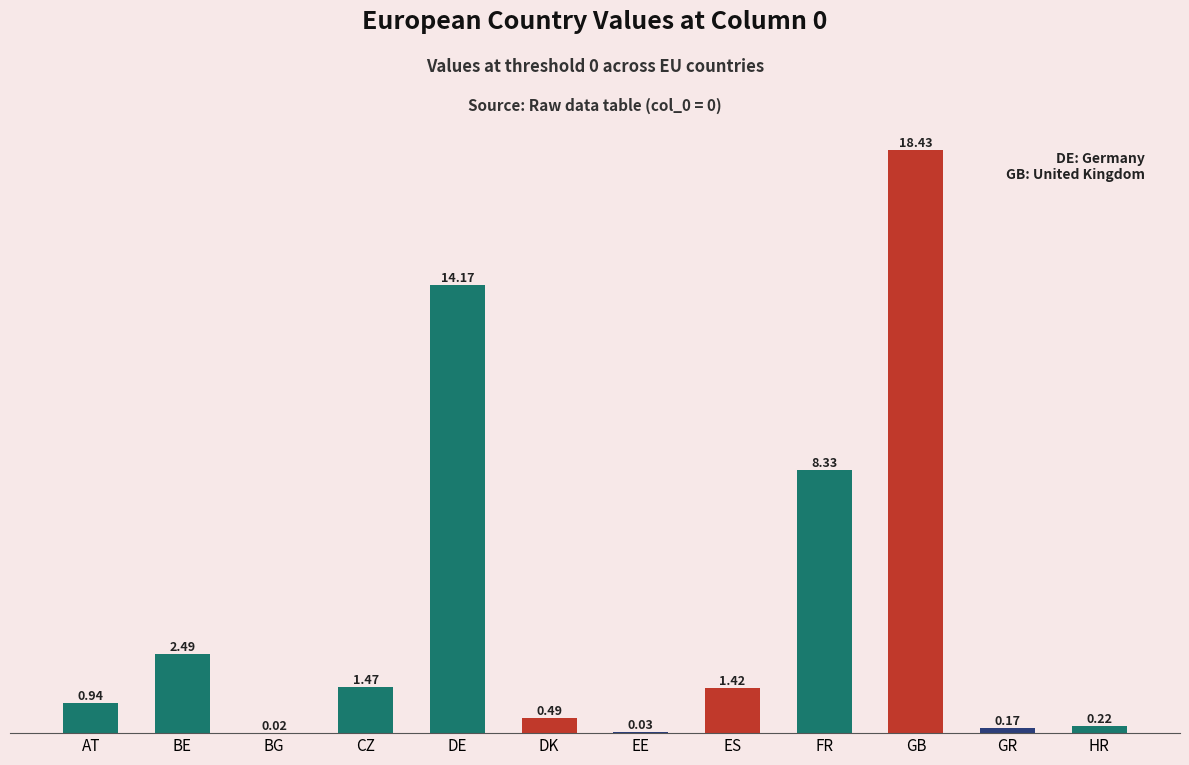

What is the average value?

4.0